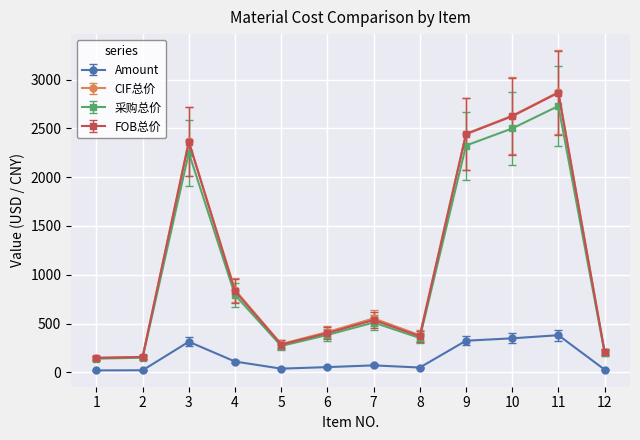

Does the chart display data point markers on the line(s)?

Yes